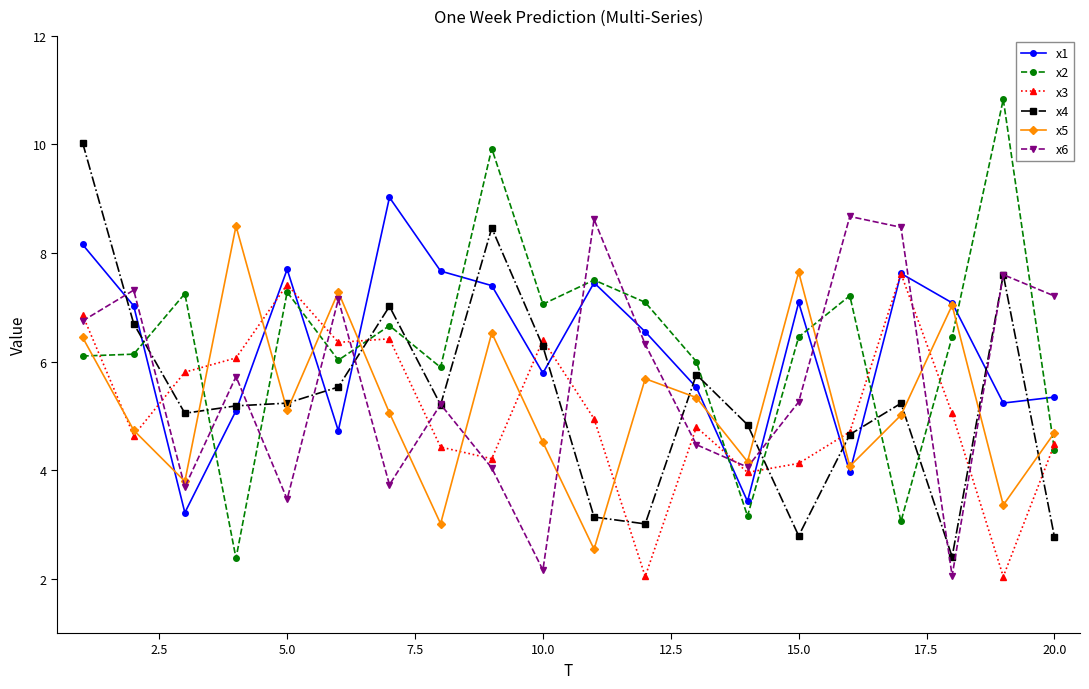

What is the difference between the maximum and minimum values in the x2 series?

8.5